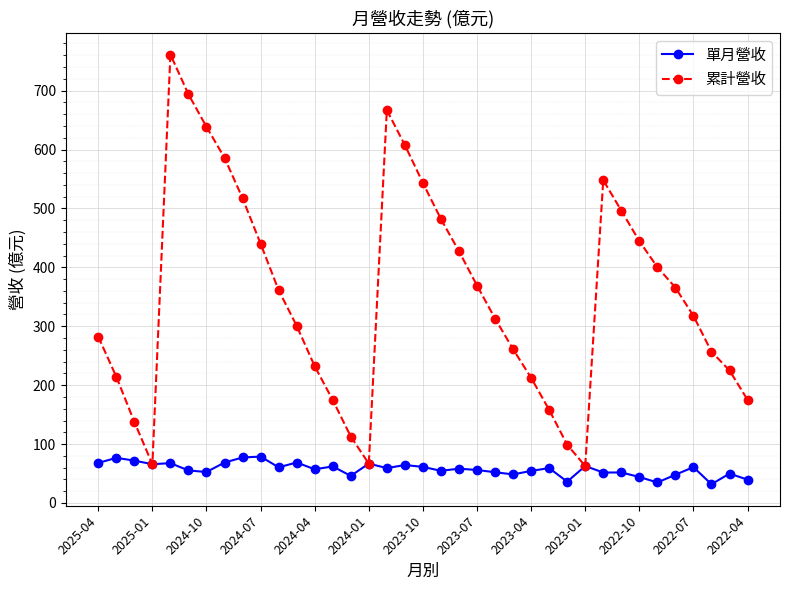

What are all the series names shown in the legend?

單月營收, 累計營收